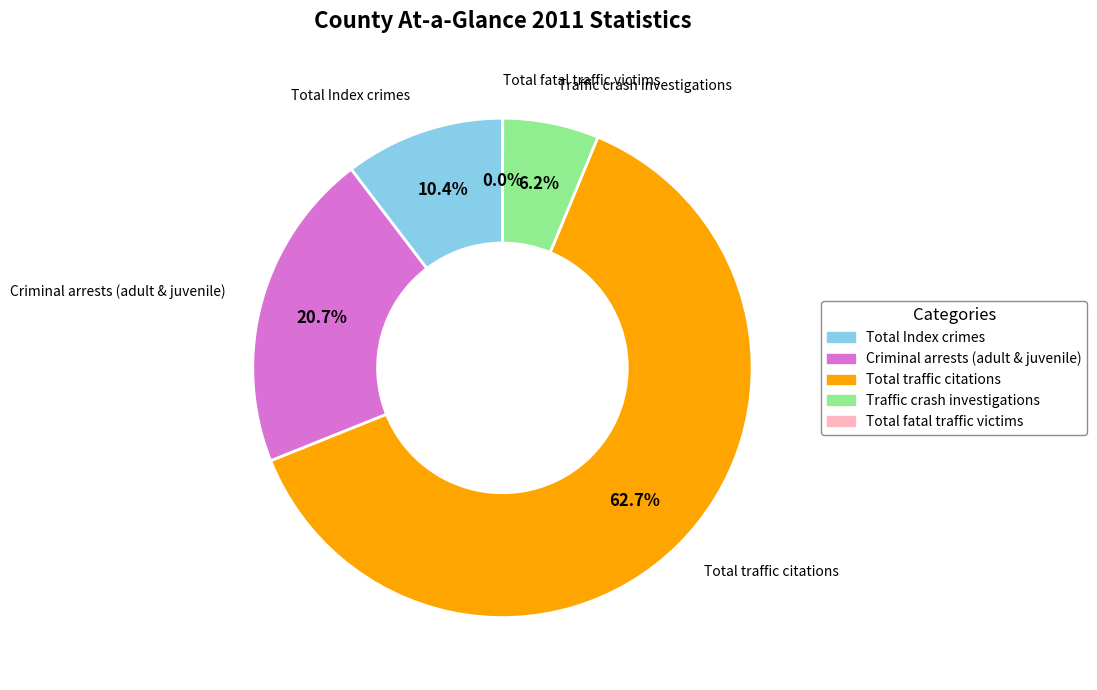

What percentage do Total traffic citations and Traffic crash investigations together represent?

68.9%